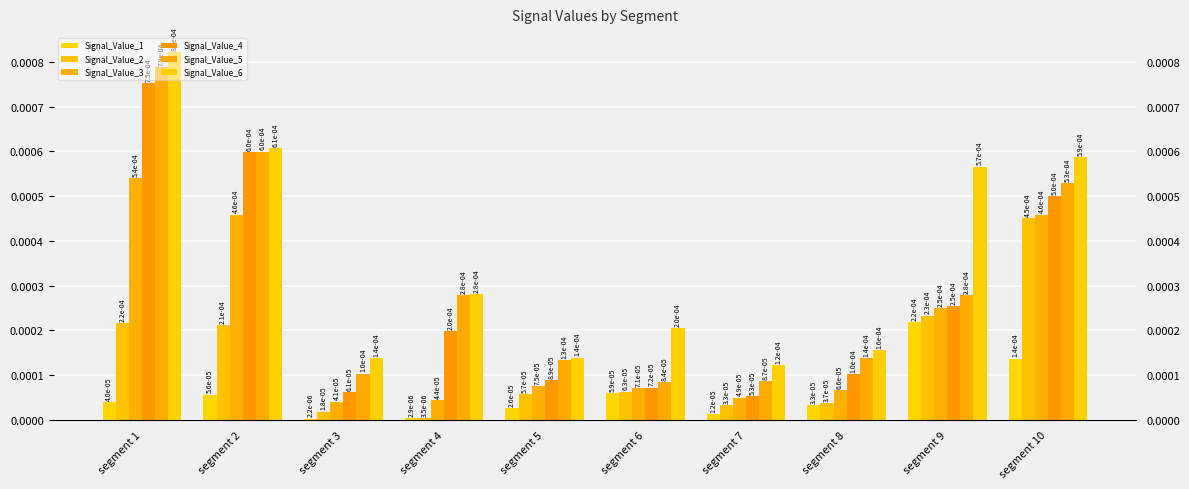

At which label does Signal_Value_4 reach its minimum?

segment 7